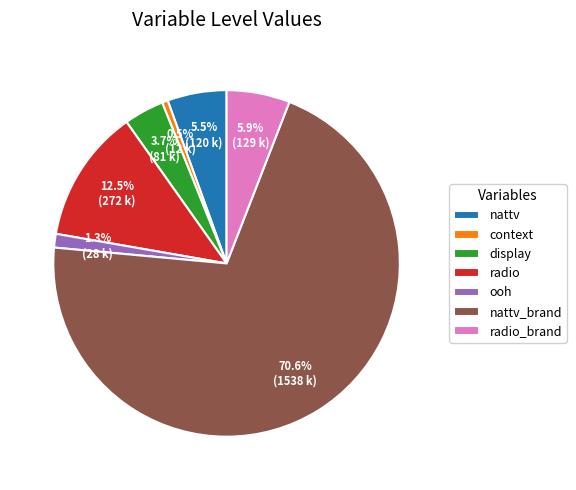

To the nearest percent, what portion does display represent?

4%